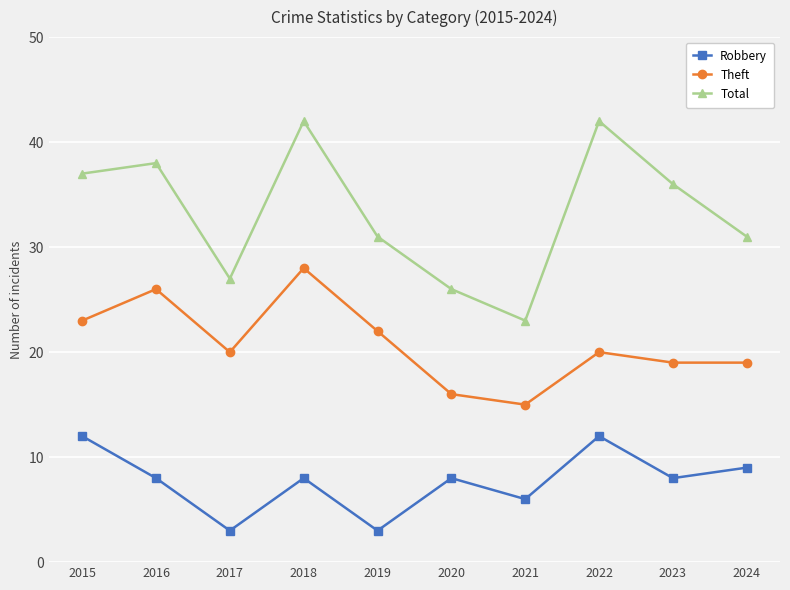

List the series in order of their overall mean, highest first.

Total, Theft, Robbery